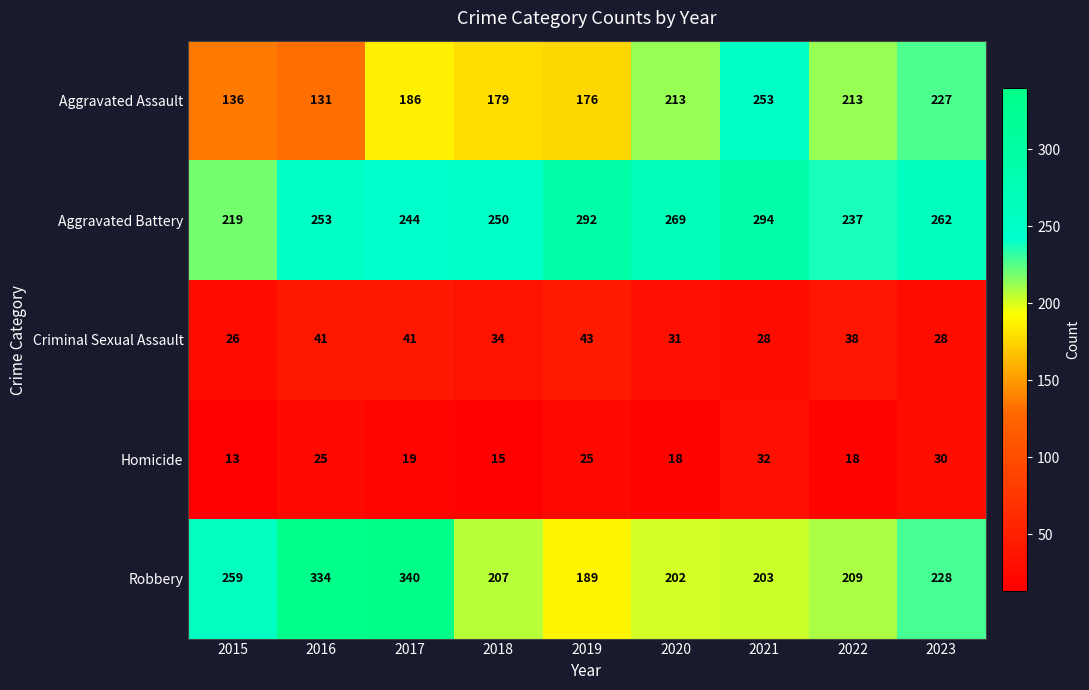

What is the average value of the Aggravated Battery series?

258